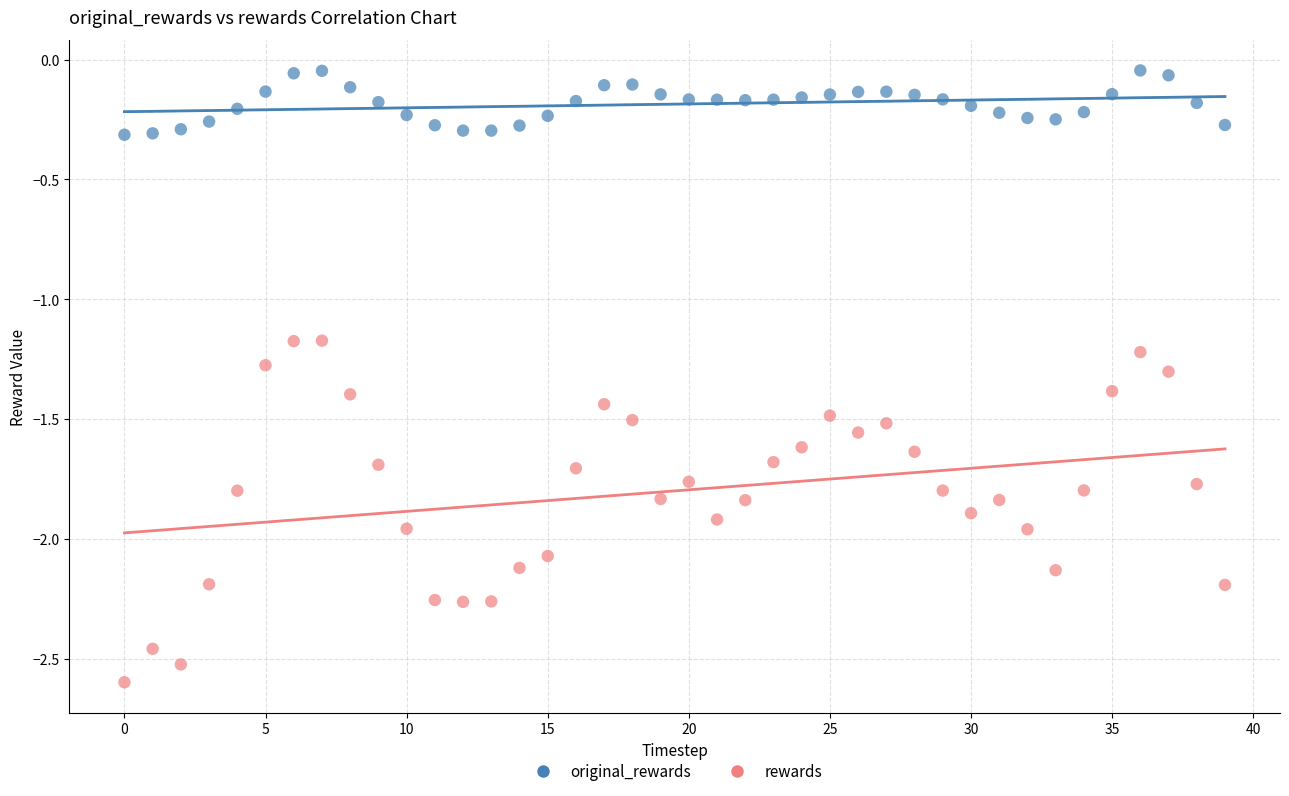

Which series reaches the maximum Y coordinate?

original_rewards